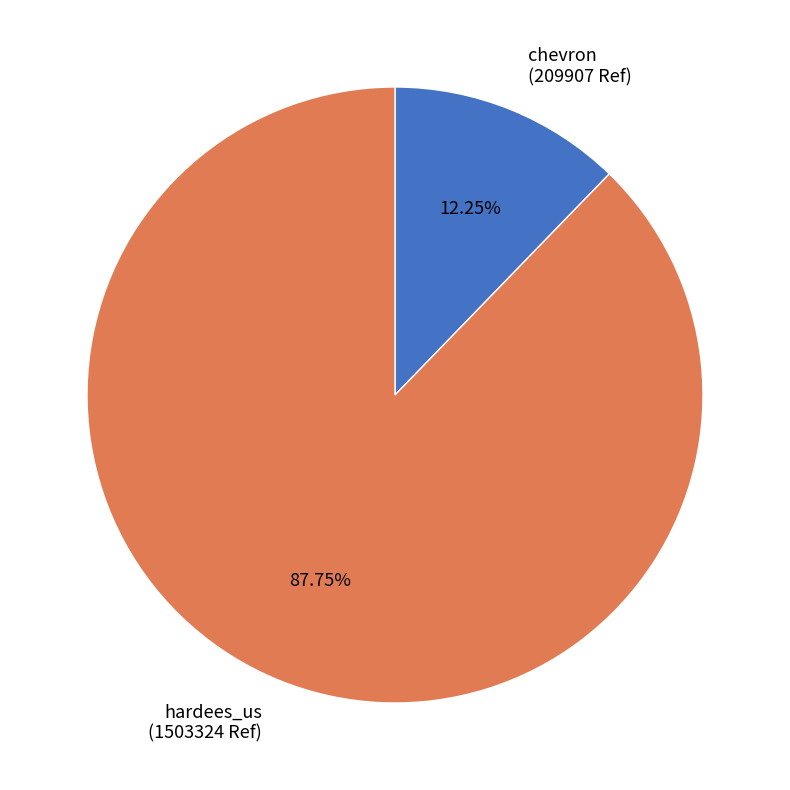

To the nearest percent, what percentage of the pie is chevron?

12%